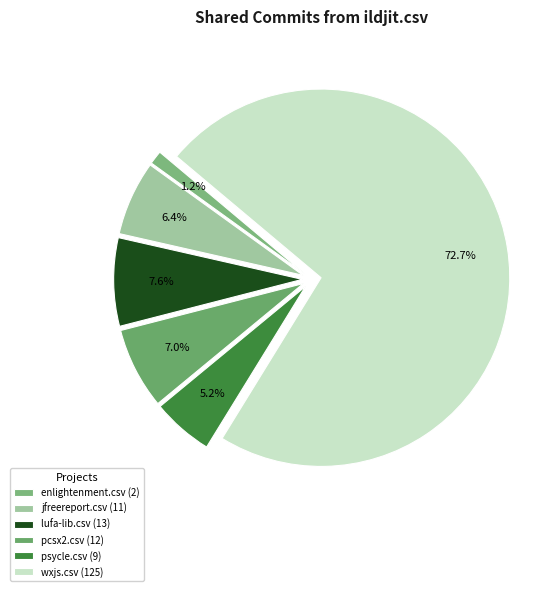

How many segments does this pie chart have?

6